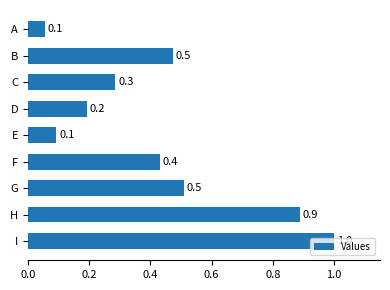

What is the difference between the second highest and minimum values?

0.8